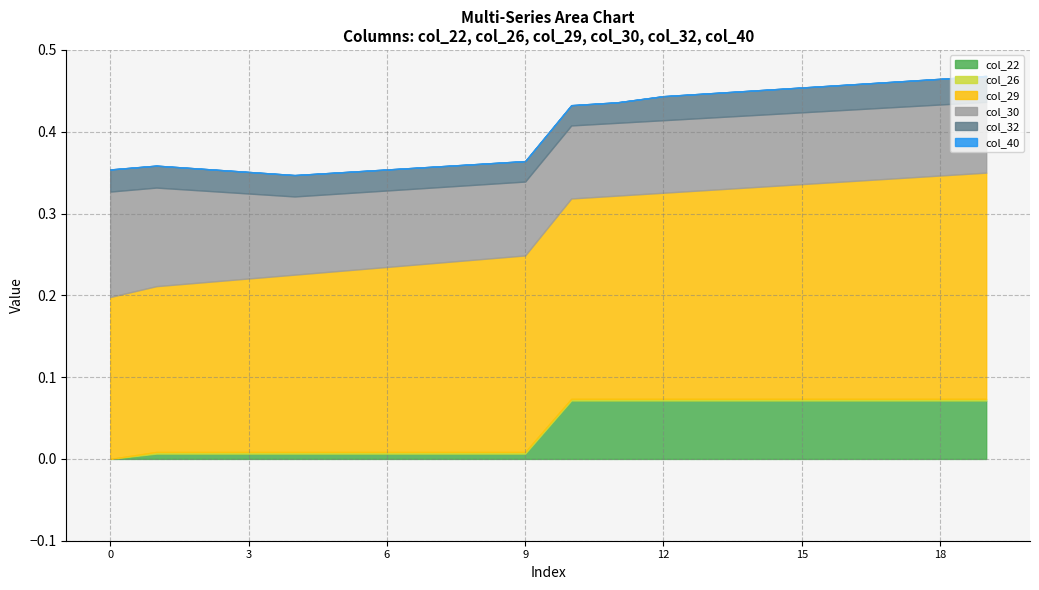

Is the value of col_22 at 5 greater than the value of col_32 at 17?

No